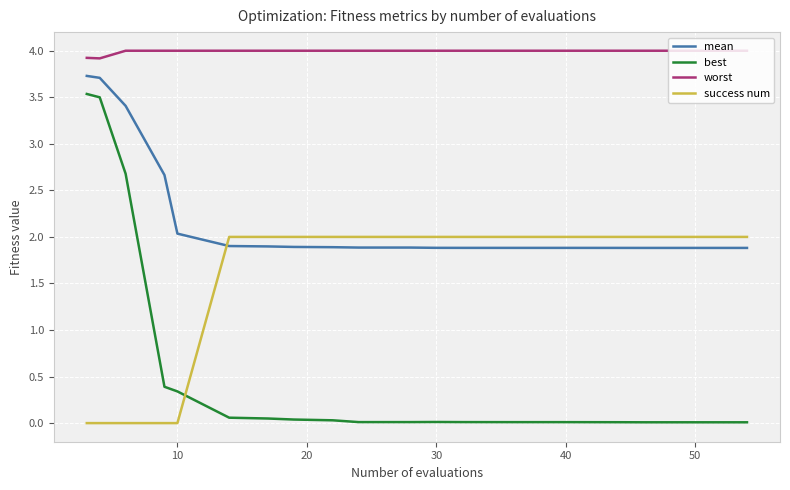

List the series in order of their overall mean, lowest first.

best, success num, mean, worst